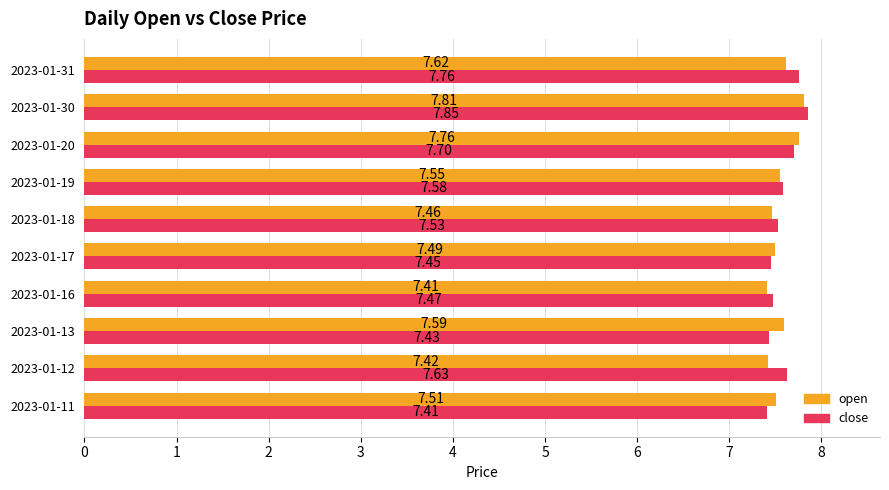

What is the smallest value displayed?

7.4